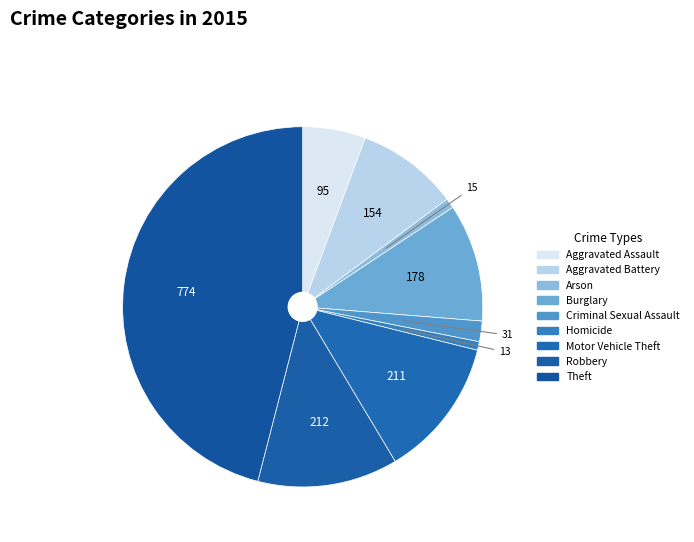

Is it true that Homicide is 1% of the pie?

True